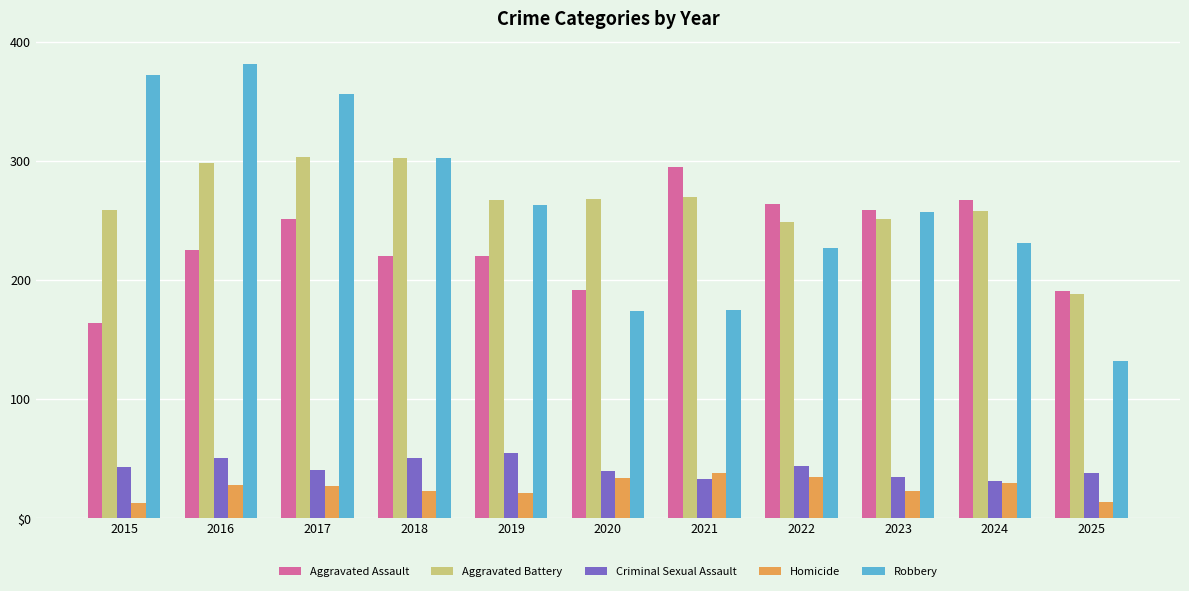

Which category has the lowest value in the Criminal Sexual Assault series?

2024